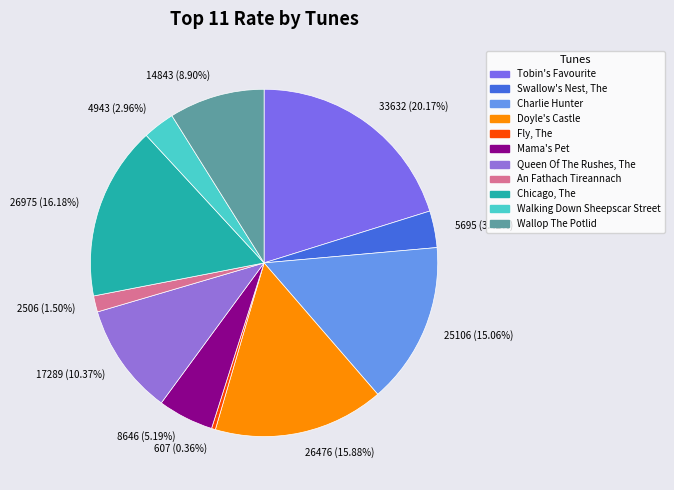

What is the change in value from Doyle's Castle to Wallop The Potlid?

-11633